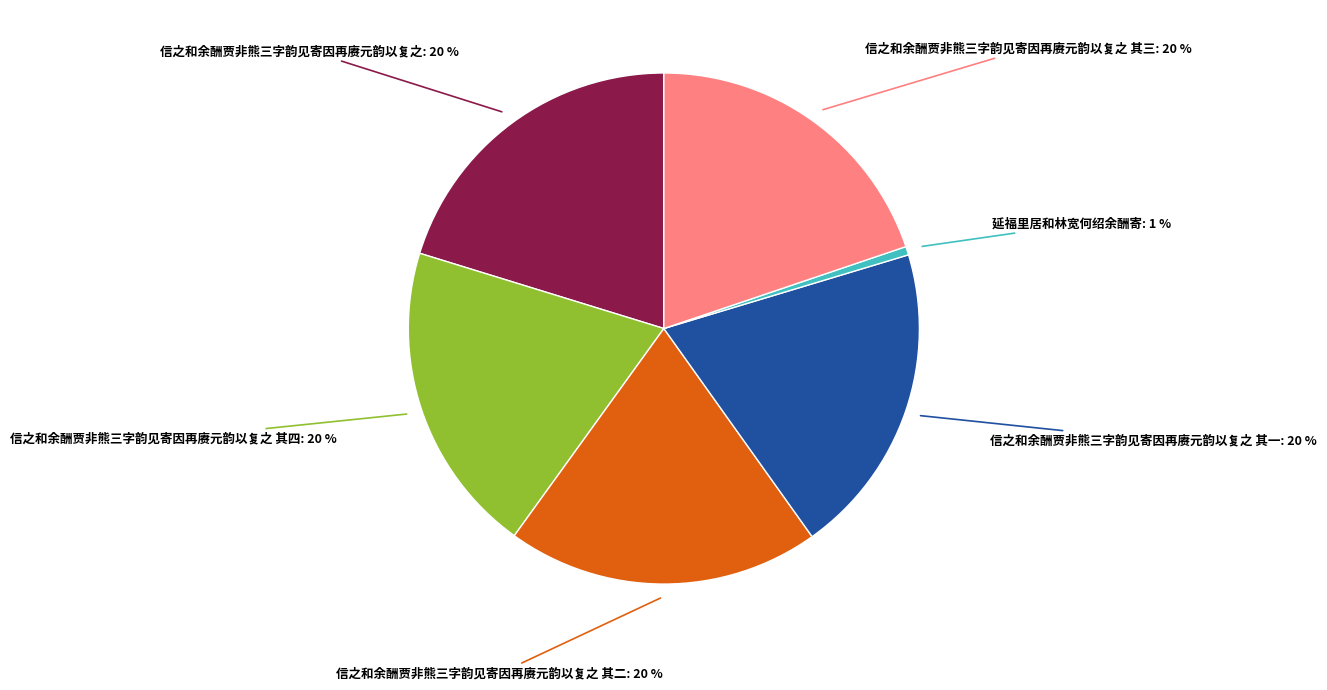

What is the ratio of the value at 信之和余酬贾非熊三字韵见寄因再赓元韵以复之 其三 to the value at 信之和余酬贾非熊三字韵见寄因再赓元韵以复之 其二?

1.0